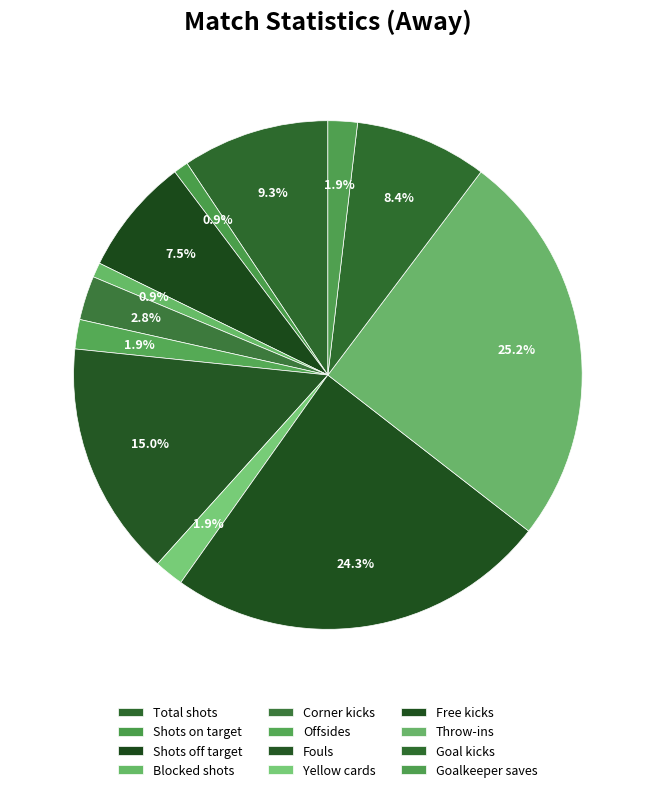

Combined, what portion of the pie is Blocked shots and Yellow cards?

2.8%